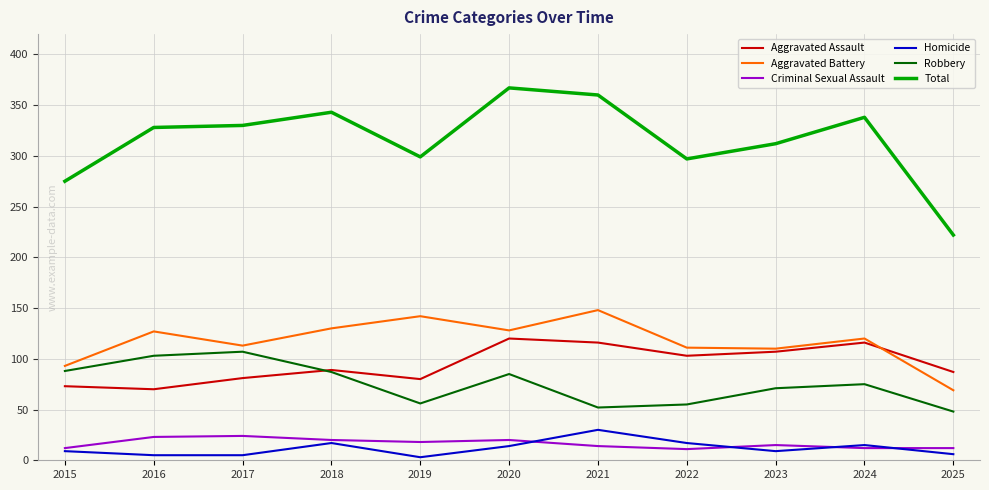

What are all the series names shown in the legend?

Aggravated Assault, Aggravated Battery, Criminal Sexual Assault, Homicide, Robbery, Total